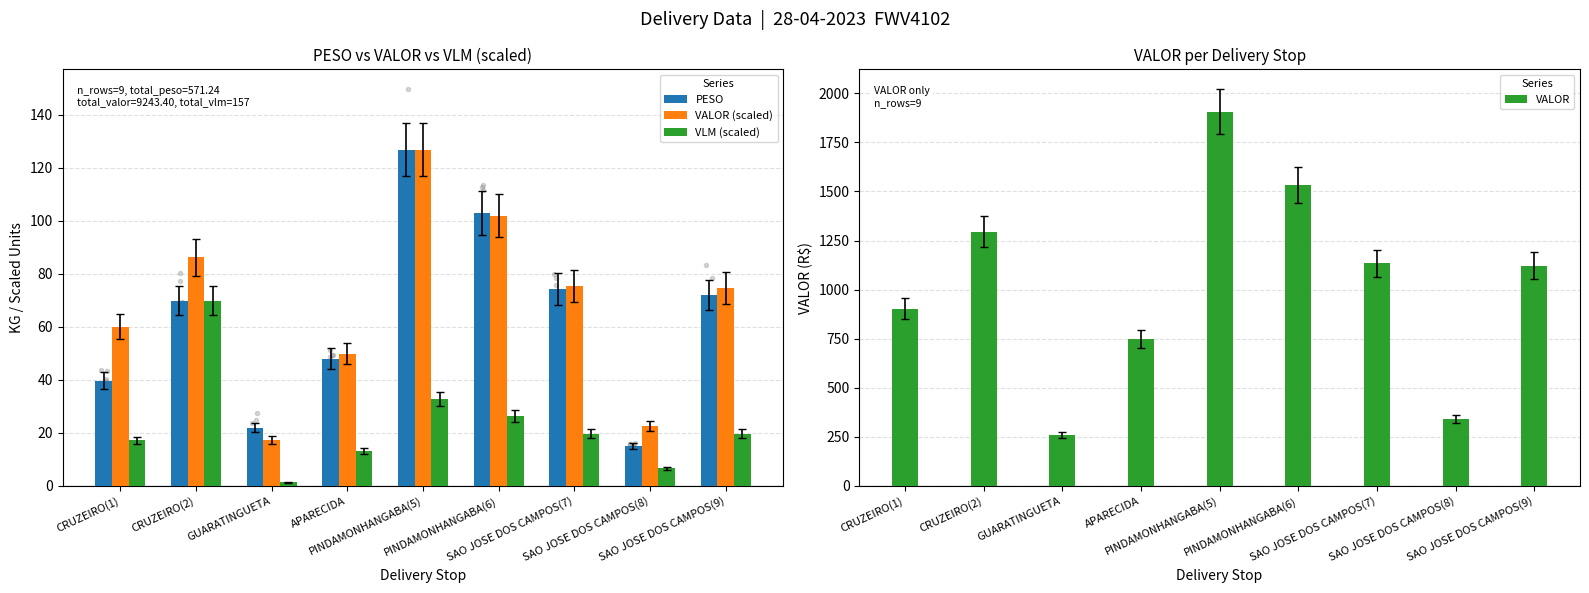

How many data points in VALOR (scaled) are above 74?

5